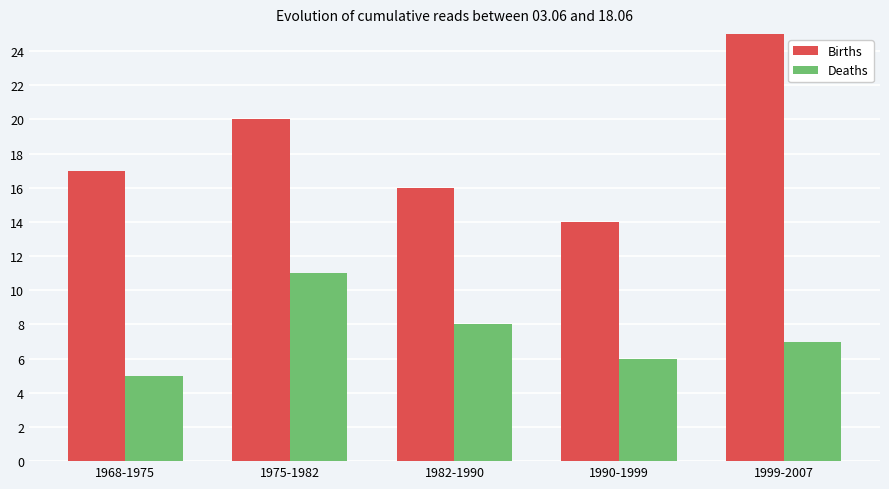

Reading right to left, what are all the values shown in this chart?

Births: 1999-2007=25	1990-1999=14	1982-1990=16	1975-1982=20	1968-1975=17
Deaths: 1999-2007=7	1990-1999=6	1982-1990=8	1975-1982=11	1968-1975=5